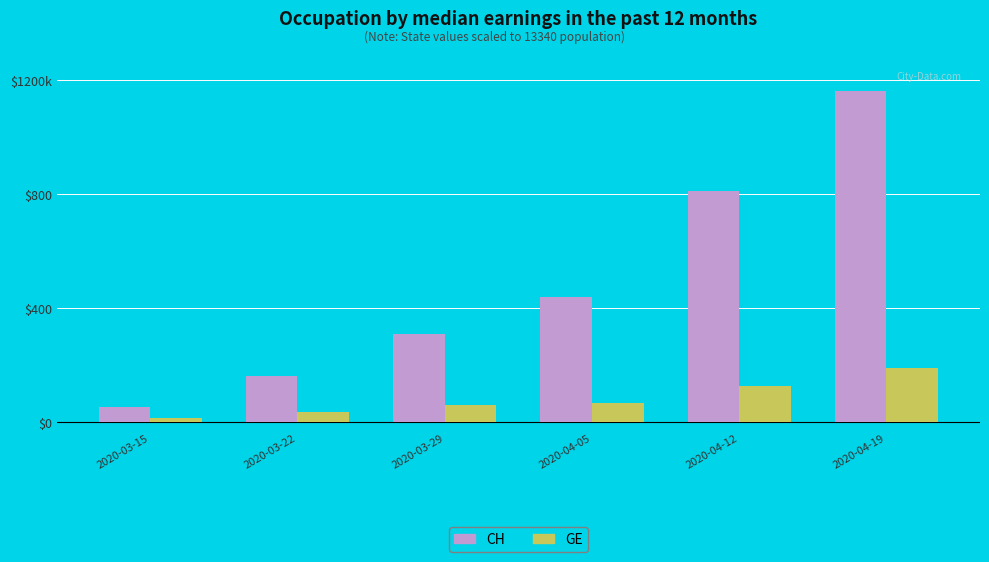

Does the chart contain stacked bars?

No